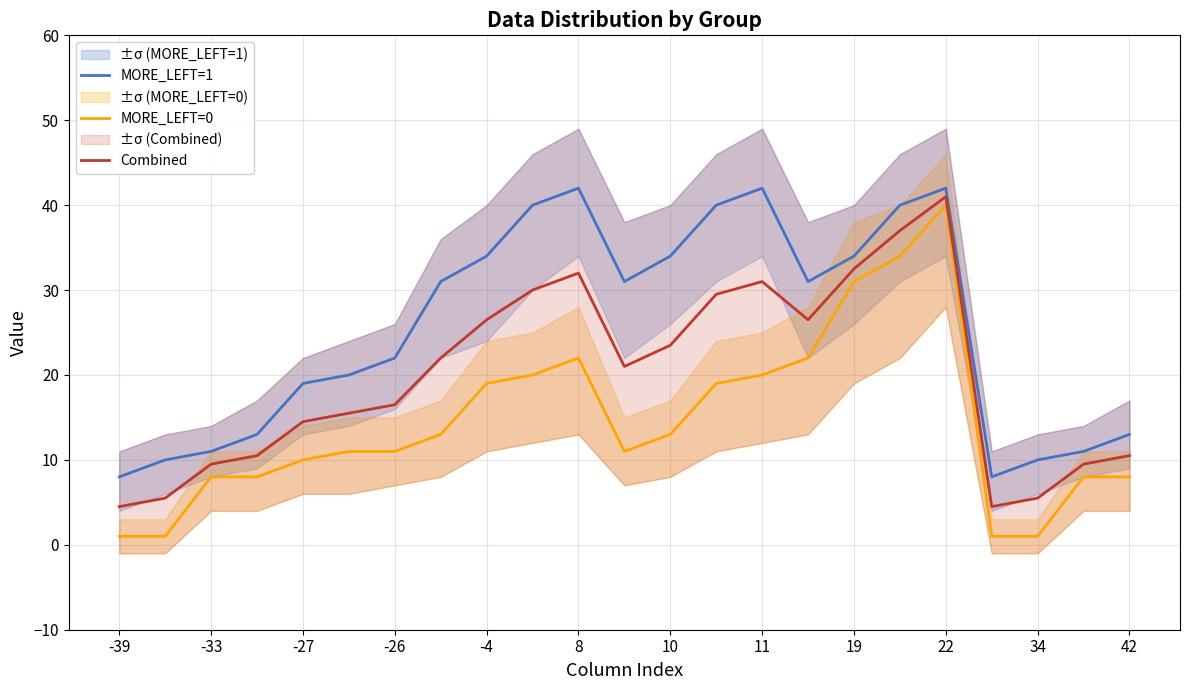

Is the value of Combined at 19 greater than the value of MORE_LEFT=0 at 22?

No